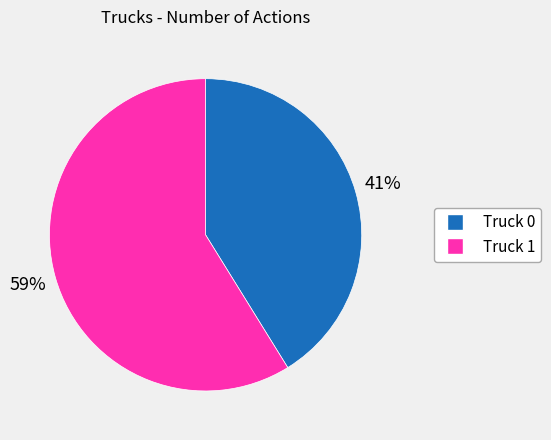

To the nearest percent, what percentage of the pie is Truck 1?

59%